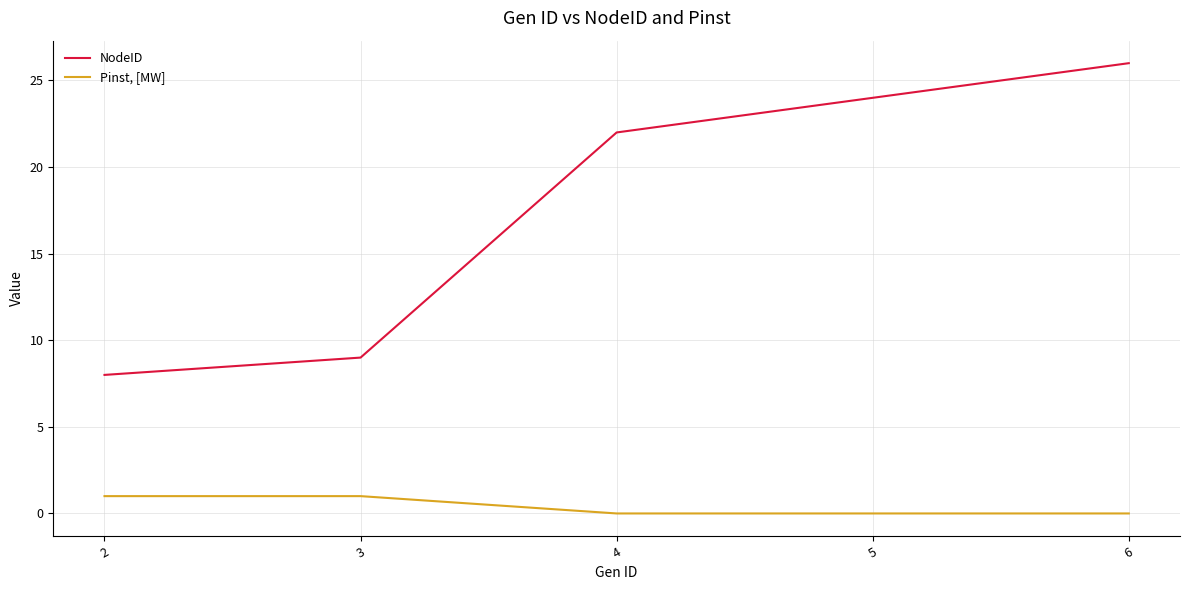

Reading right to left, list all the values displayed in this chart.

NodeID: 6=26	5=24	4=22	3=9	2=8
Pinst, [MW]: 6=0	5=0	4=0	3=1	2=1